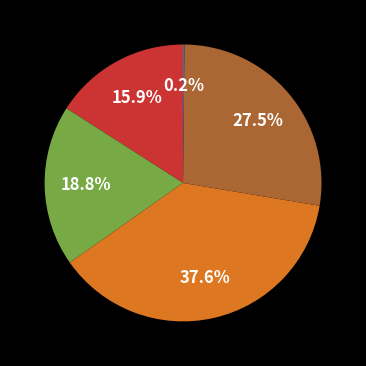

To the nearest percent, what is the difference between the largest and smallest slice percentages?

37%